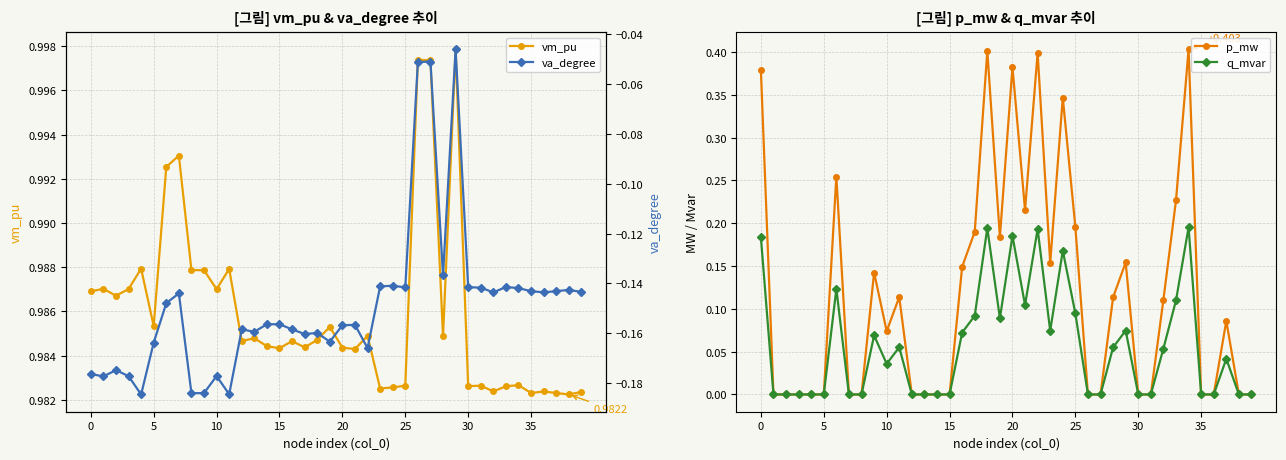

What is the label of the 17th point from the left?

16